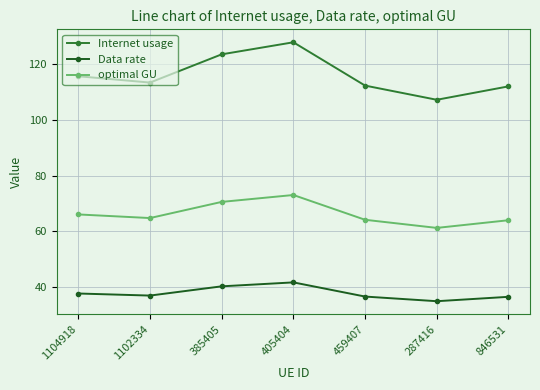

Is it true that optimal GU equals 64.8 at 1102334?

True